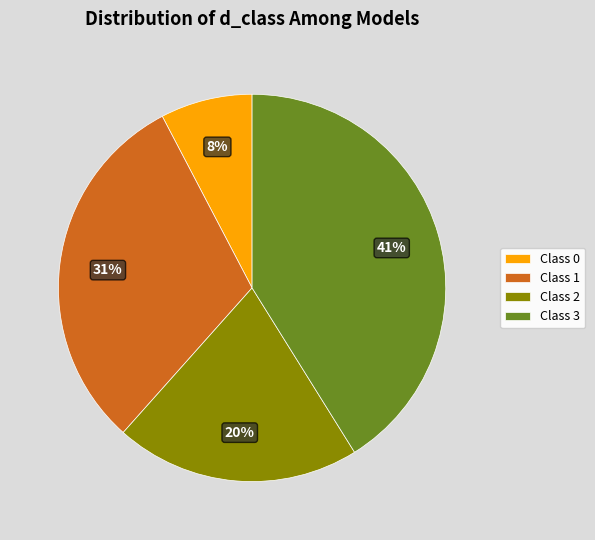

How many segments does this pie chart have?

4